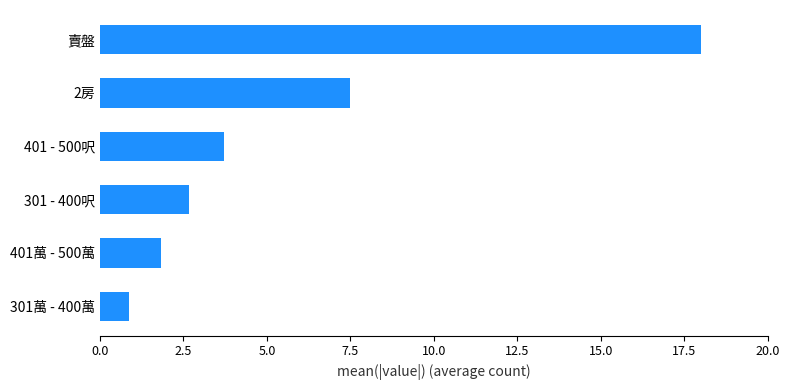

Does the chart contain any negative values?

No